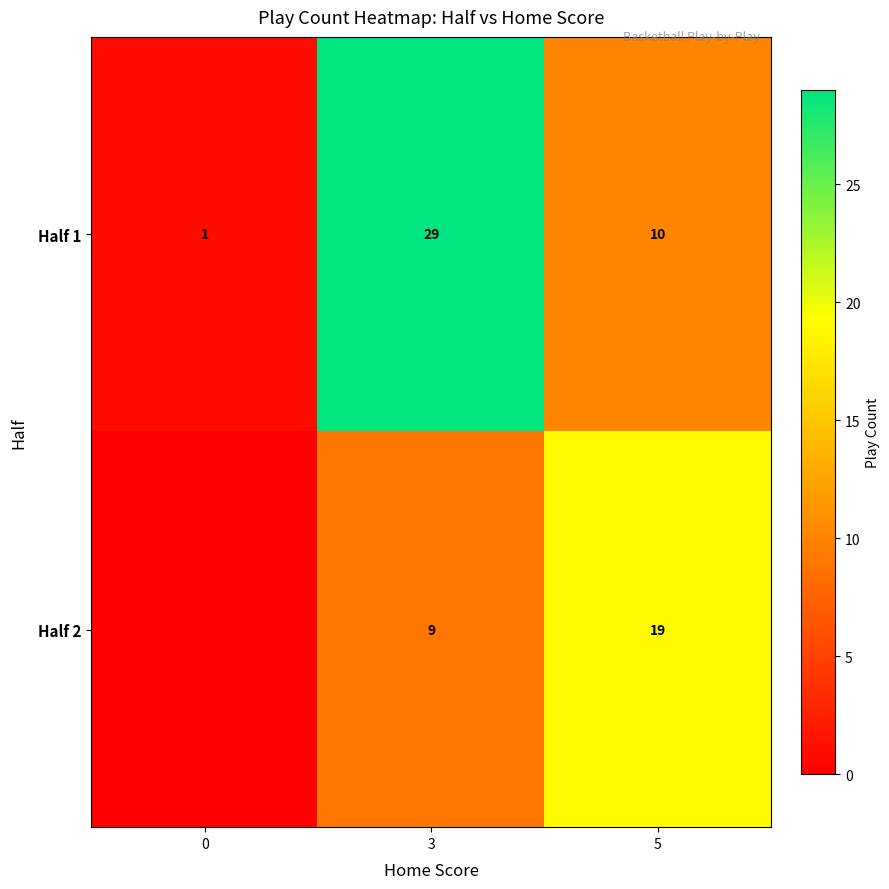

Rank the series at 5 from highest to lowest value.

Half 2, Half 1